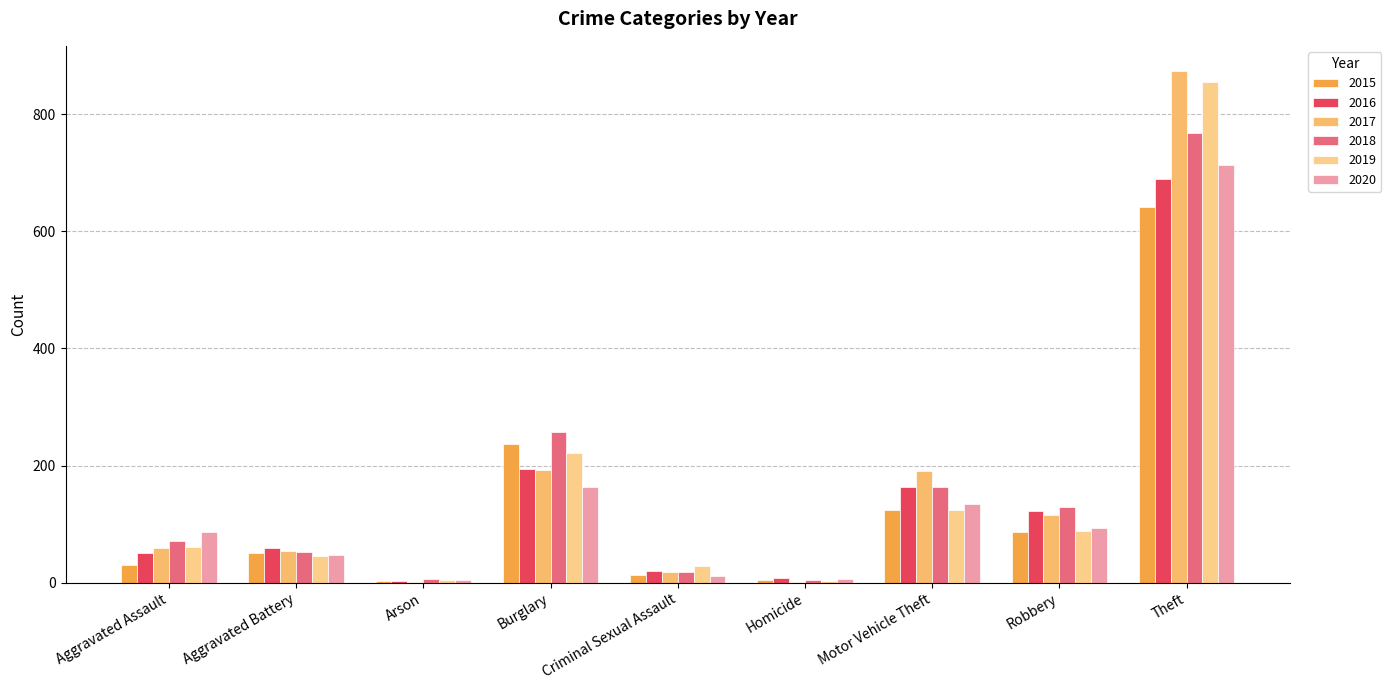

At which label does 2019 reach its peak?

Theft